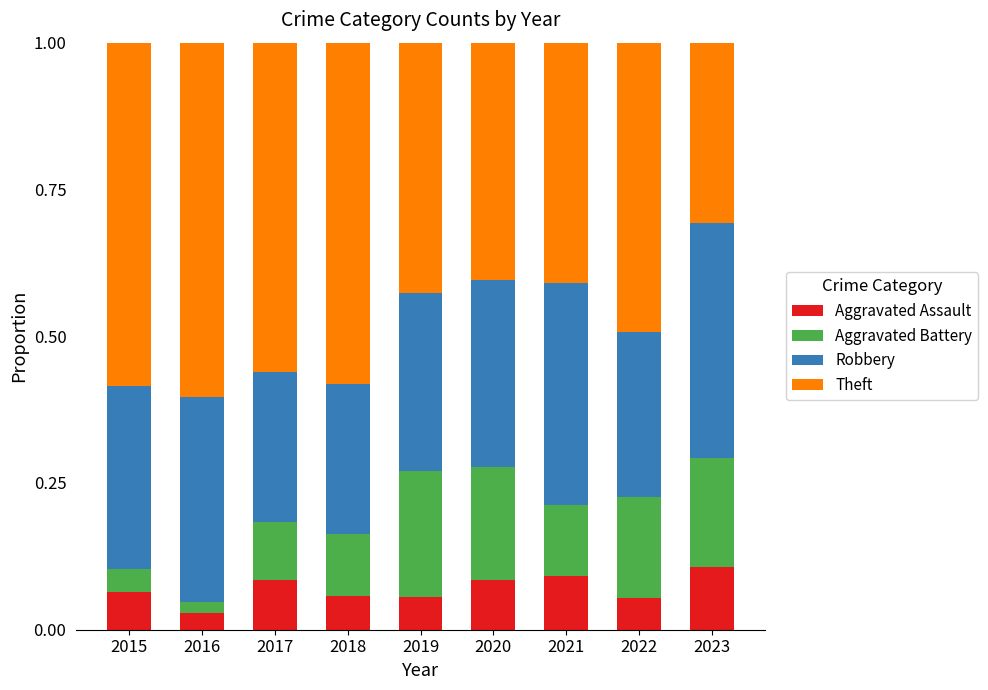

The value of Aggravated Assault at 2017 is 0.1. True or false?

True